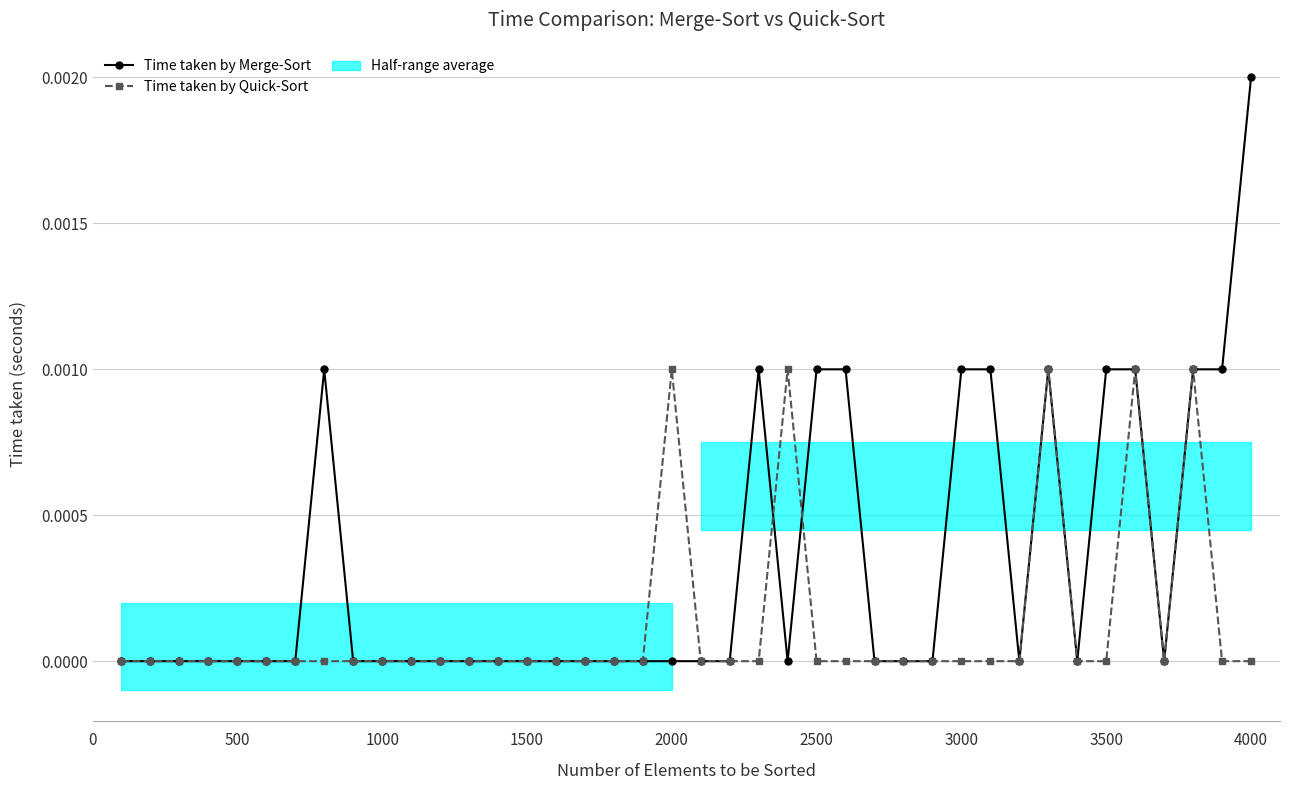

How many lines are shown in the chart?

2